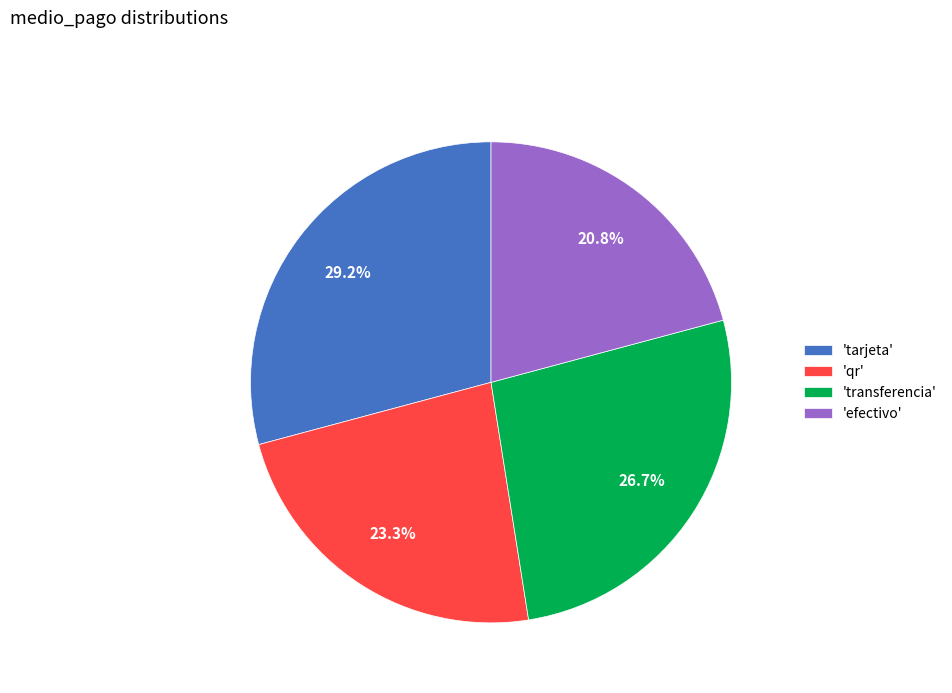

Between 'transferencia' and 'efectivo', which is larger?

'transferencia'